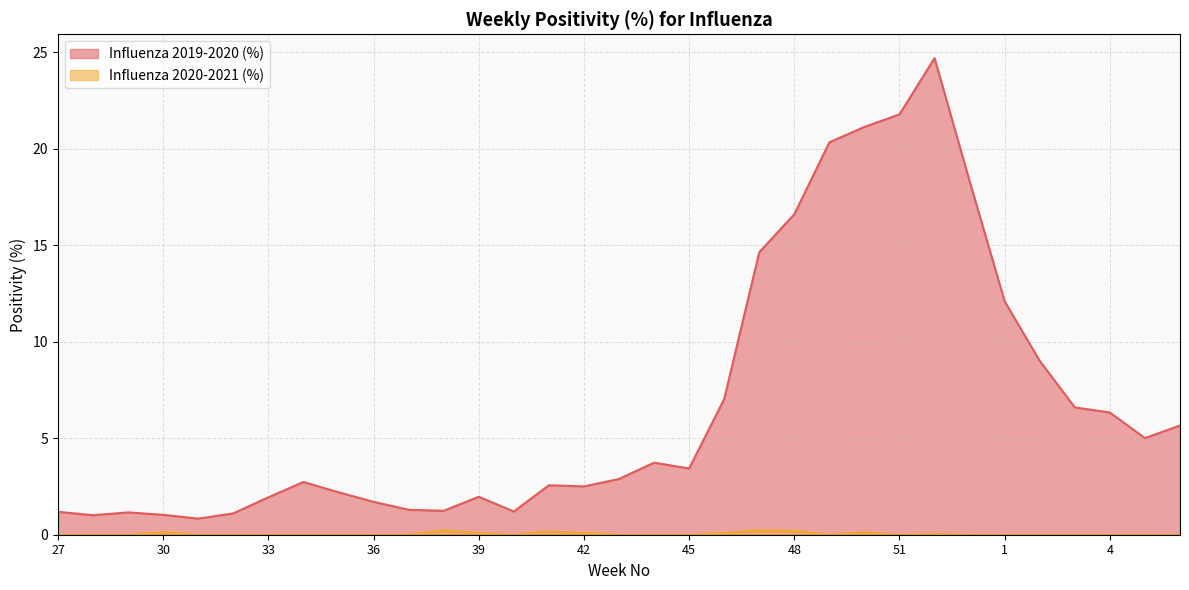

What is the difference between the highest and lowest values at 49?

20.3